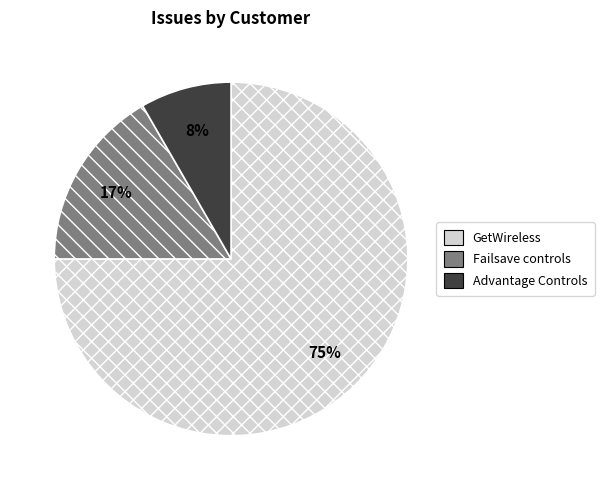

Combined, do Advantage Controls and GetWireless account for over 50%?

Yes